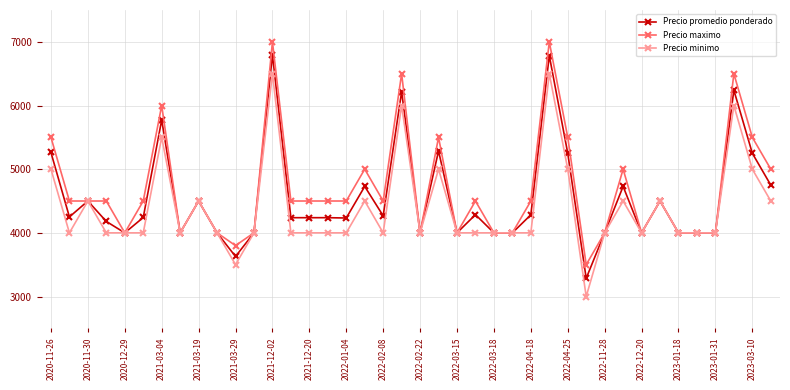

What is the value of the Precio minimo point at the 27th from the left?

4000